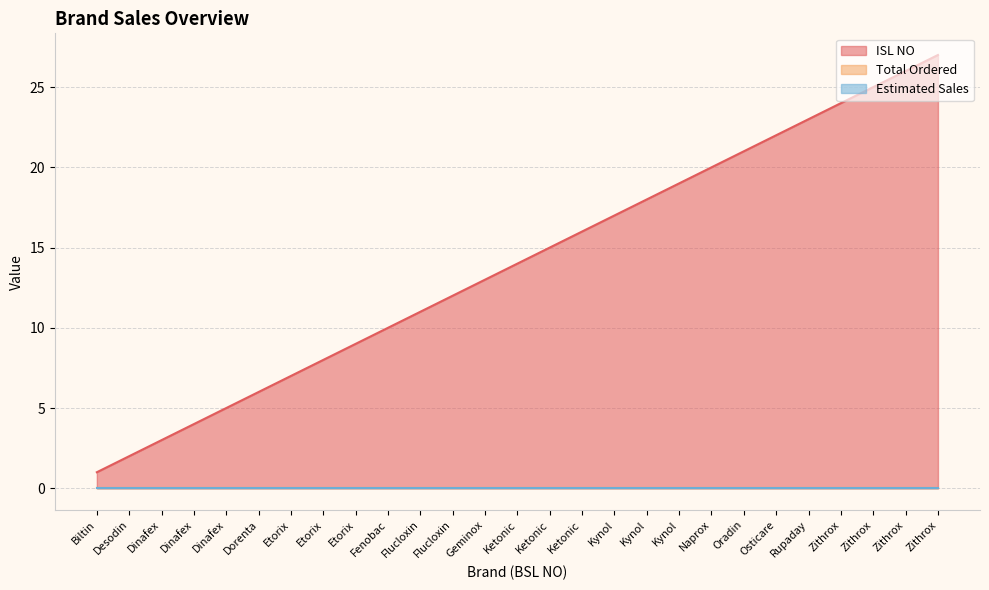

What is the label of the 3rd point from the left?

Dinafex